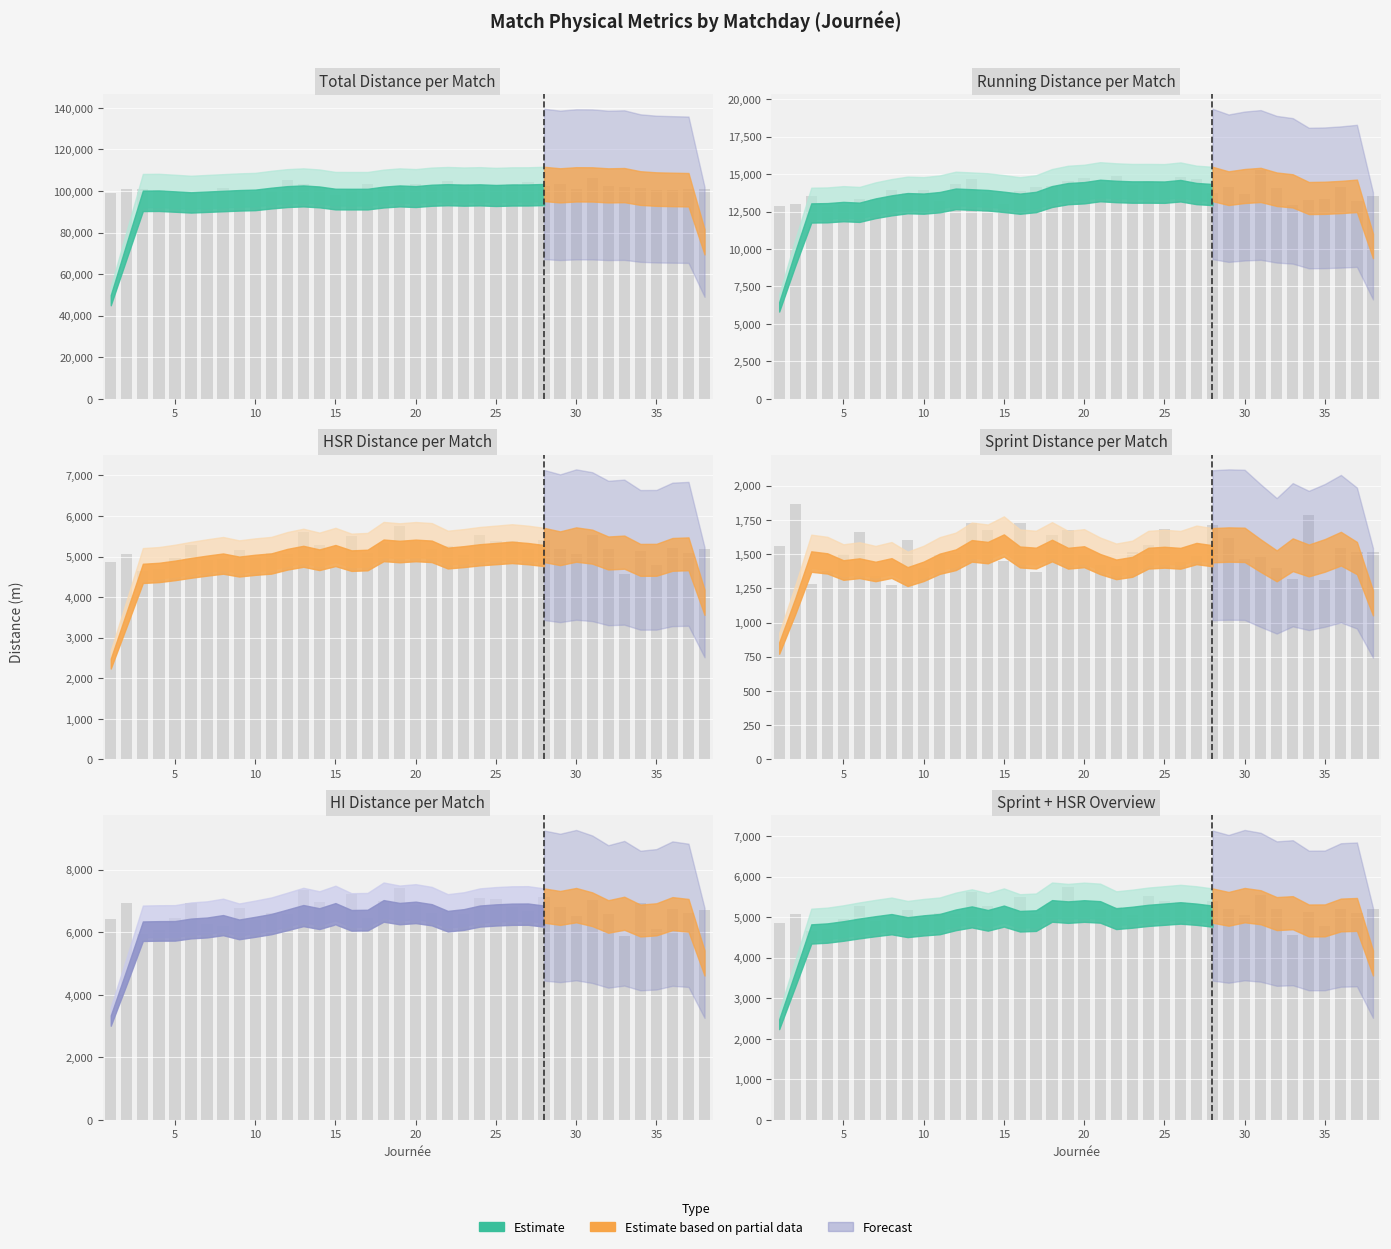

Between 22 and 28, which series saw the biggest shift?

total_distance_per_Match